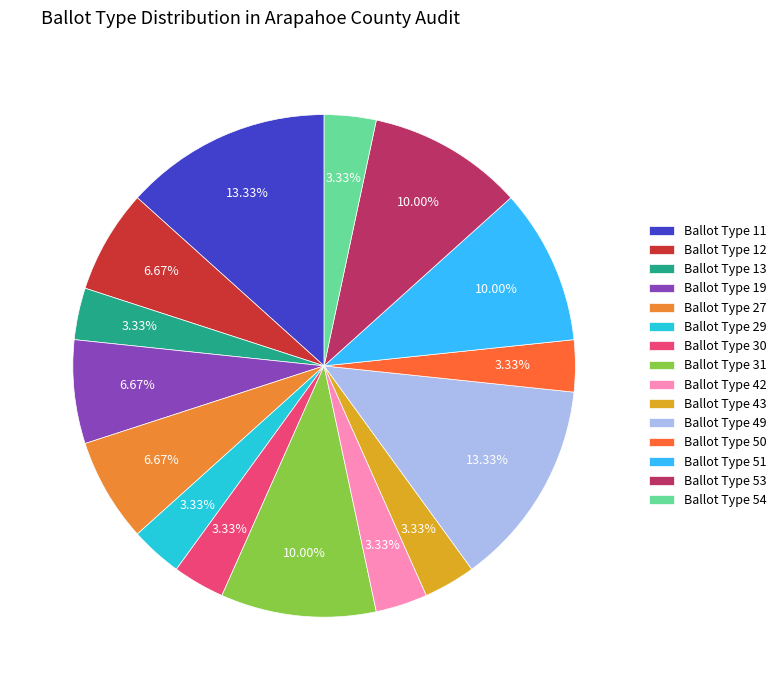

True or false: Ballot Type 43 accounts for 9% of the total.

False